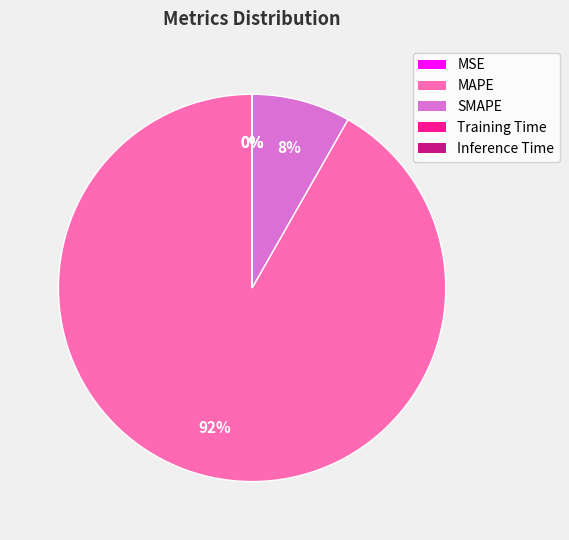

To the nearest percent, what portion does MAPE represent?

92%